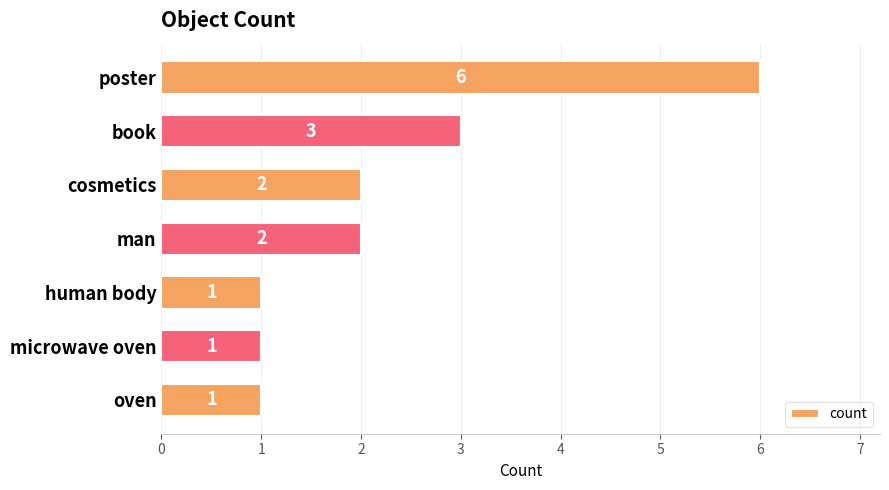

What is the sum of the values at book and microwave oven?

4